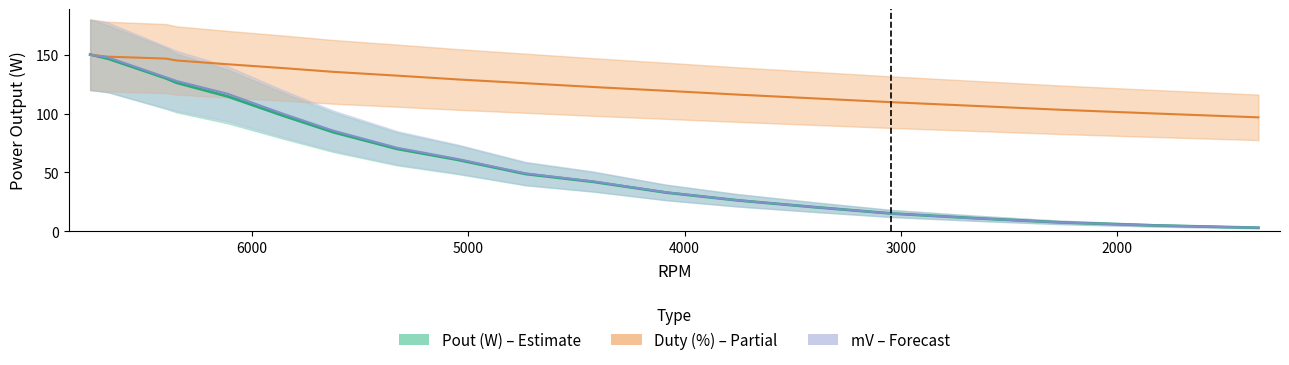

Reading left to right, list all the values displayed in this chart.

Pout (W): 6750=150.2	6666=146.6	6400=130.0	6350=126.2	6114=114.6	5860=98.4	5625=84.1	5330=69.9	5050=60.7	4735=48.6	4422=41.9	4084=32.8	3755=26.2	3400=20.4	3043=15.0	2650=10.9	2261=7.4	1816=4.8	1345=2.9
Duty (%): 6750=150.0	6666=148.4	6400=146.8	6350=145.2	6114=141.9	5860=138.7	5625=135.5	5330=132.3	5050=129.0	4735=125.8	4422=122.6	4084=119.4	3755=116.1	3400=112.9	3043=109.7	2650=106.5	2261=103.2	1816=100.0	1345=96.8
mV: 6750=150.0	6666=147.7	6400=130.9	6350=127.7	6114=116.8	5860=100.0	5625=85.5	5330=70.9	5050=61.4	4735=49.1	4422=42.3	4084=33.0	3755=26.3	3400=20.5	3043=15.0	2650=10.9	2261=7.4	1816=4.8	1345=2.9